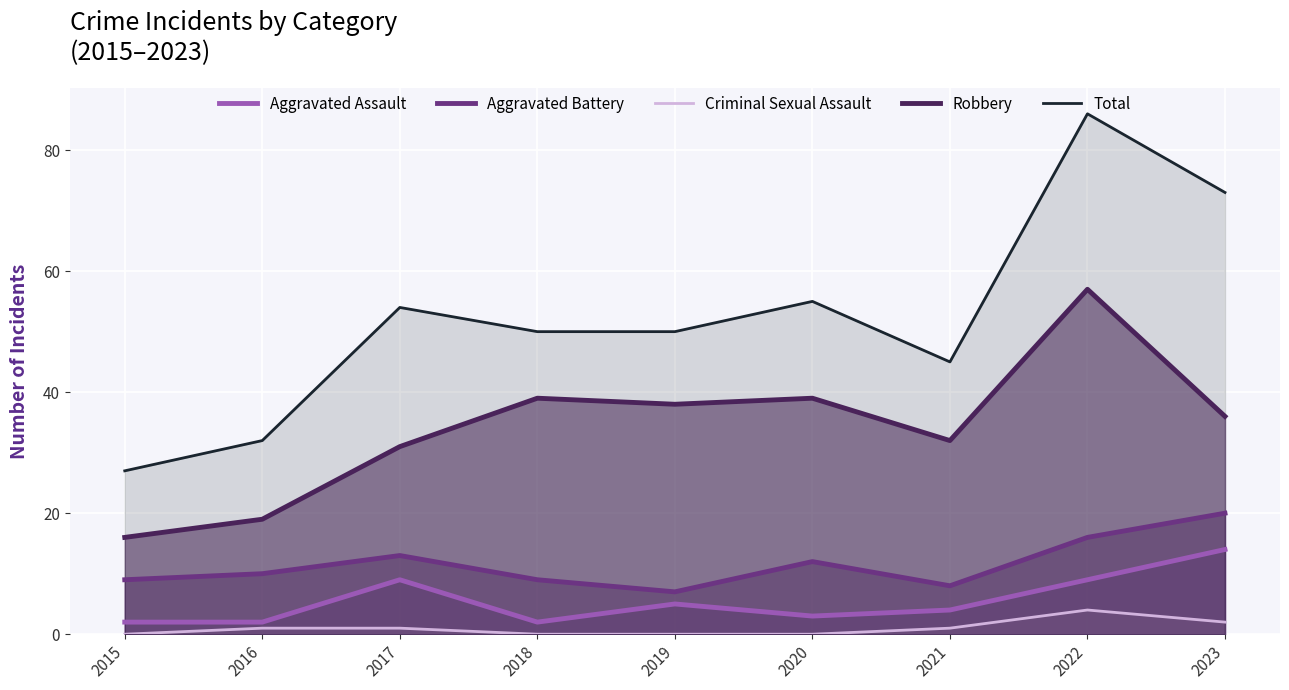

What is the total value across all series at 2021?

90